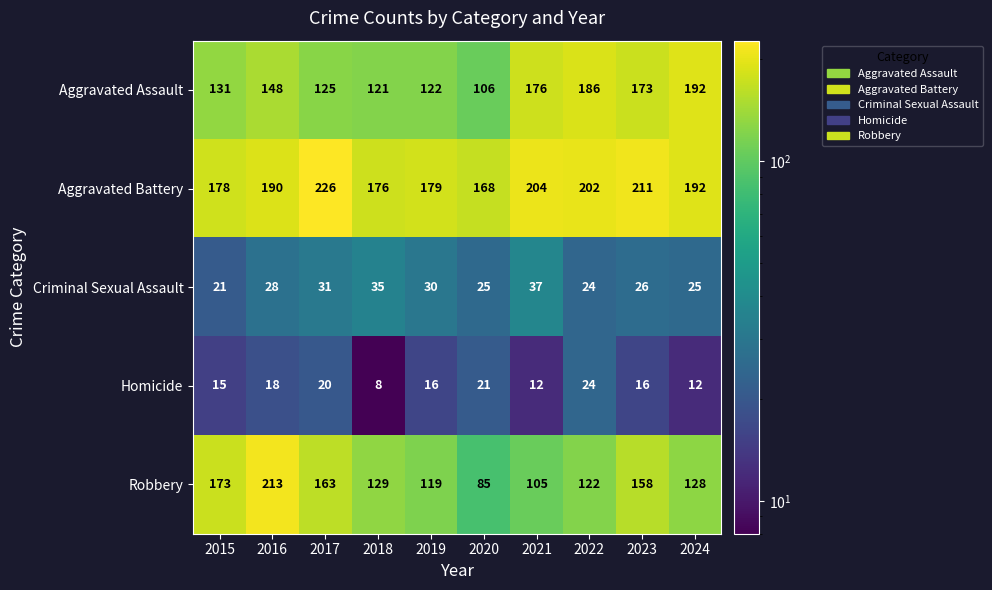

At which category does the chart reach its peak across all series?

2017